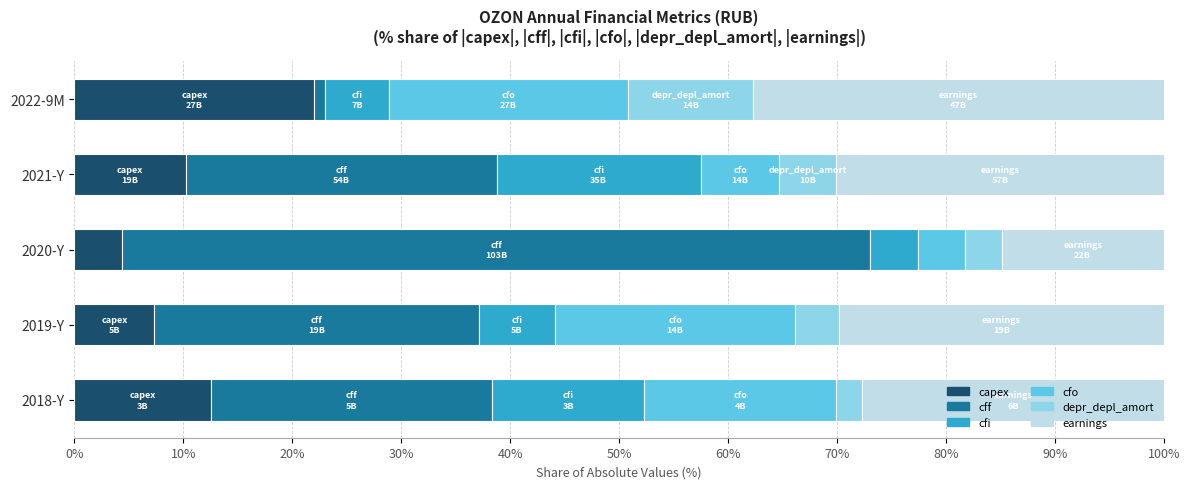

What is the total value across all series at 2020-Y?

100.0